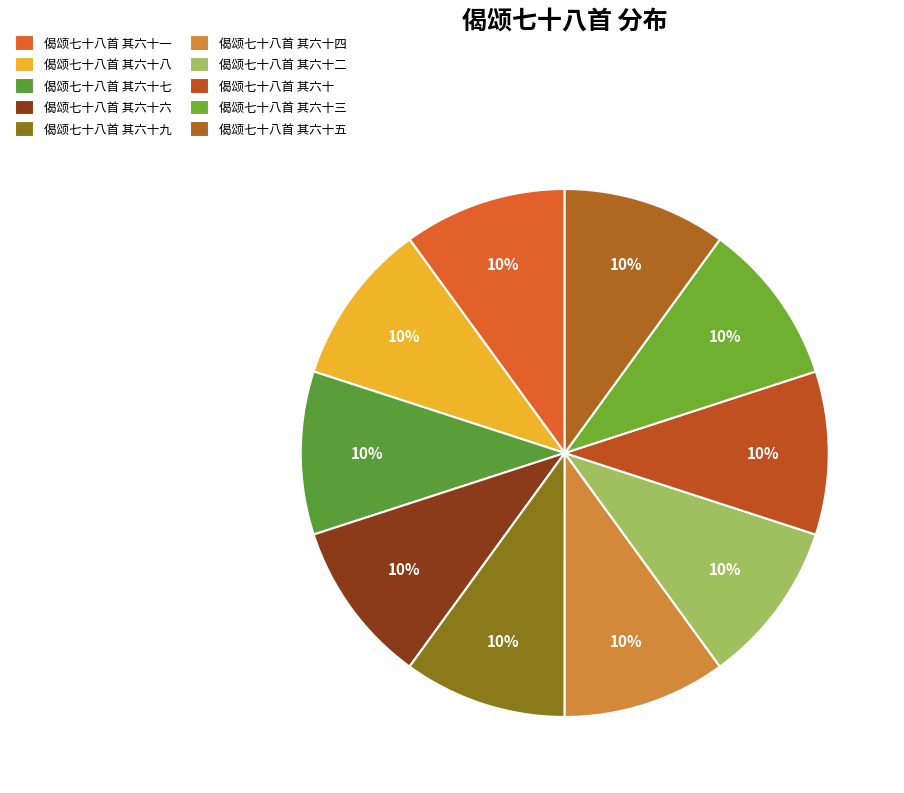

Count the number of slices in the pie.

10